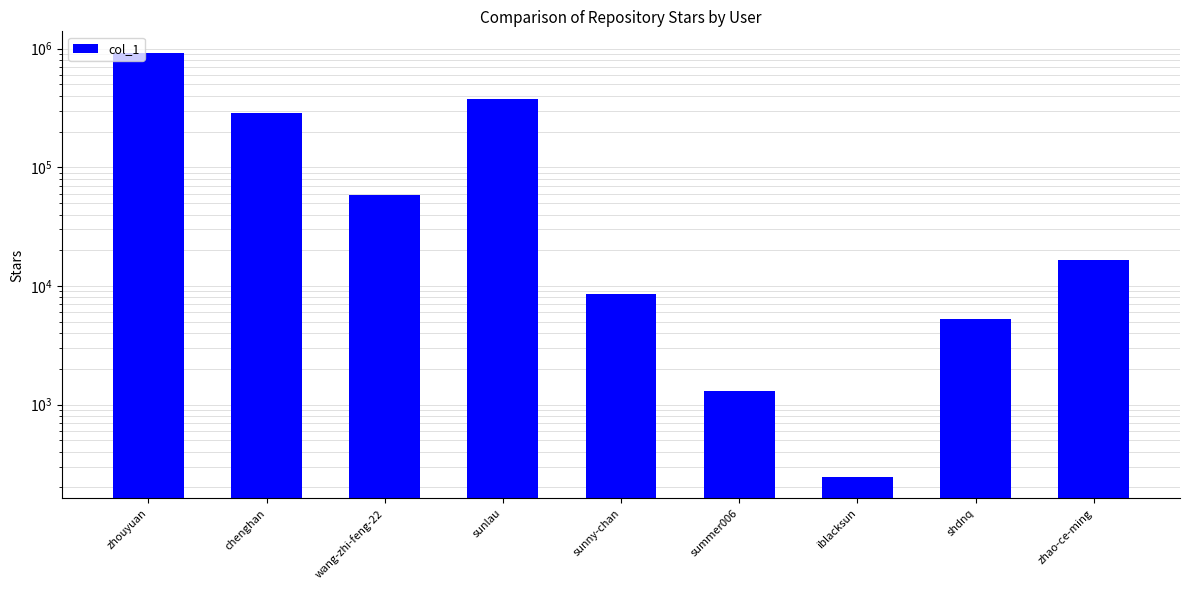

What is the change in value from sunlau to zhao-ce-ming?

-360922